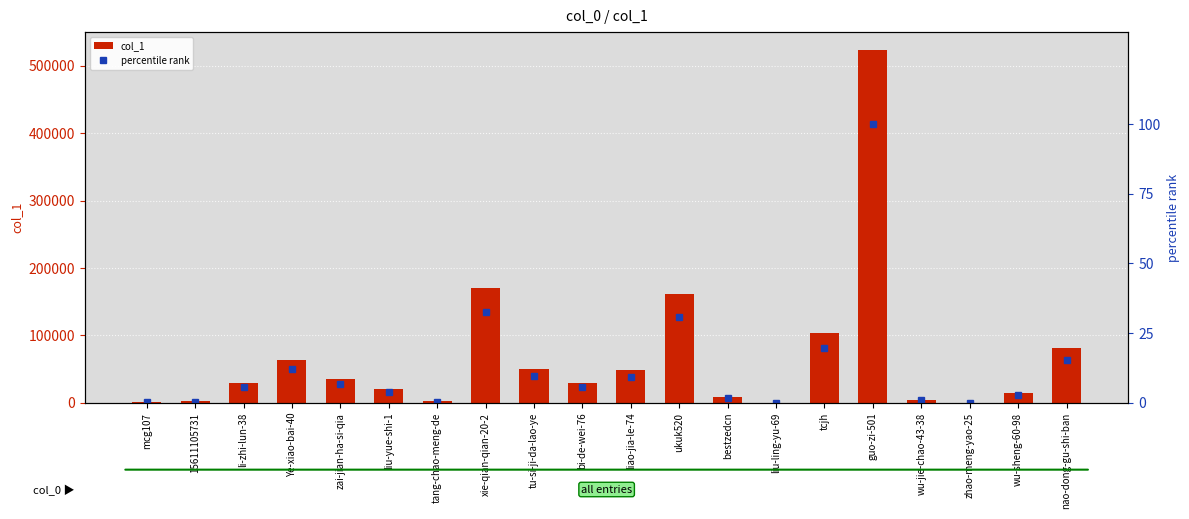

At how many categories does at least one series exceed 321989?

1